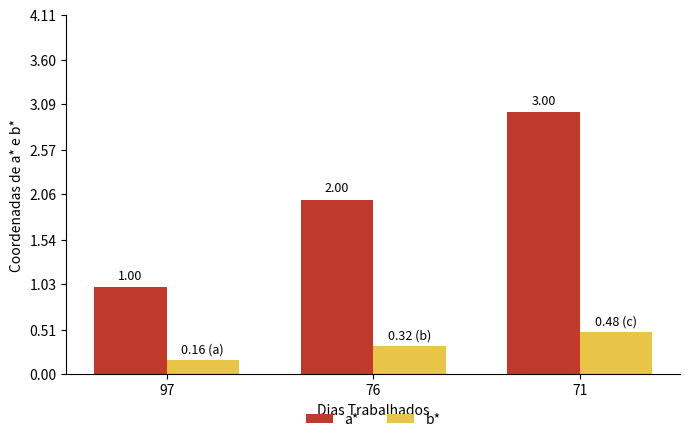

What is the spread (max minus min) of values at 71?

2.5